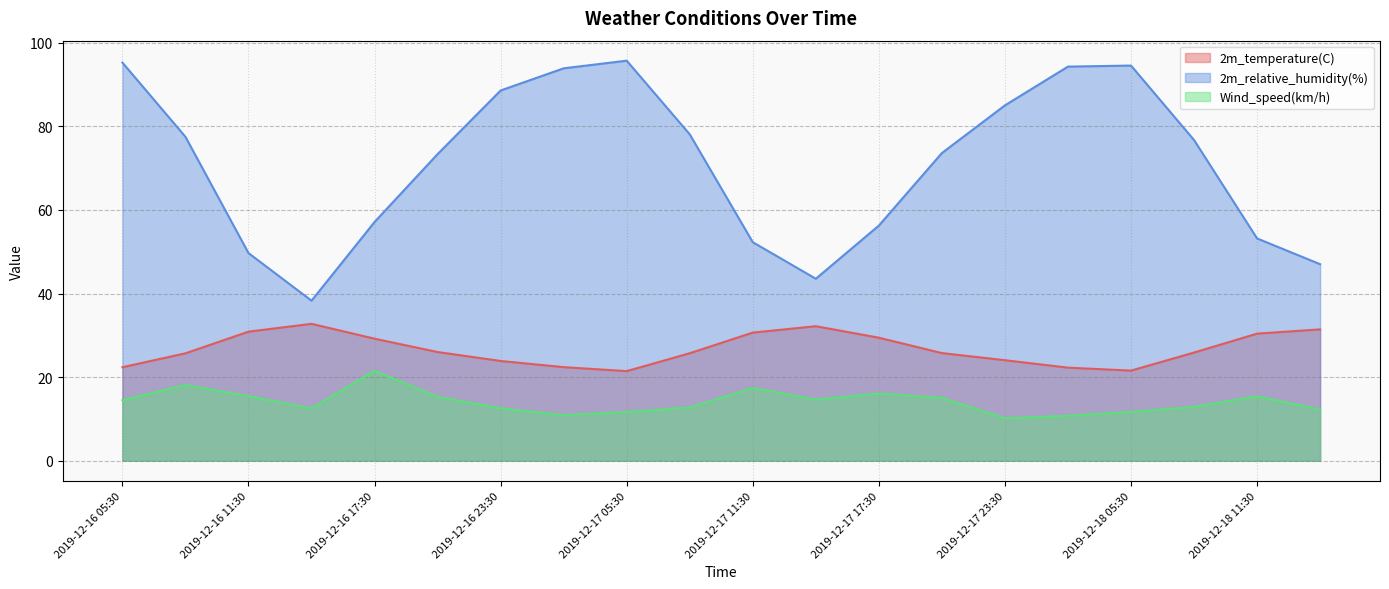

True or false: 2m_relative_humidity(%) has more than 2 interior local peaks.

False